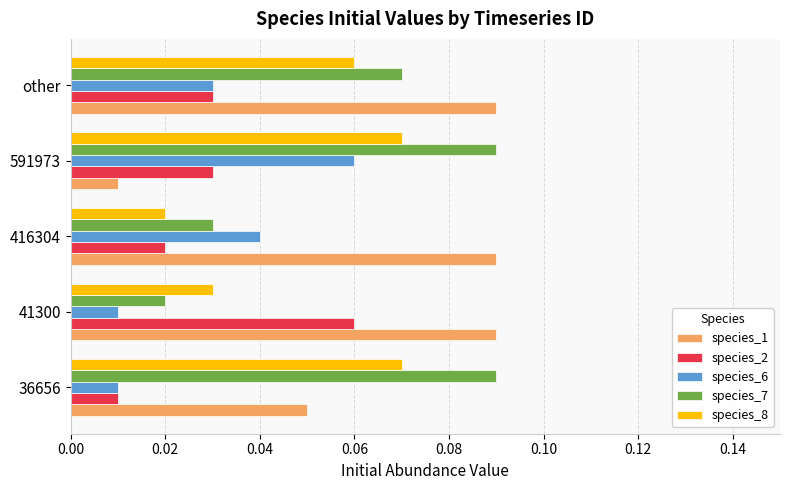

True or false: species_1 has a value of 0.2 at 416304.

False